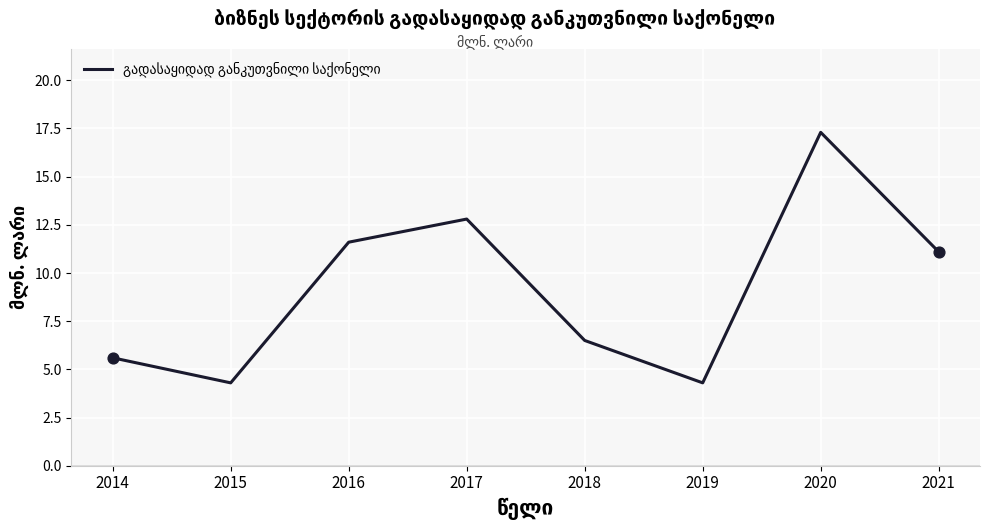

Between 2014 and 2018, which is larger?

2018